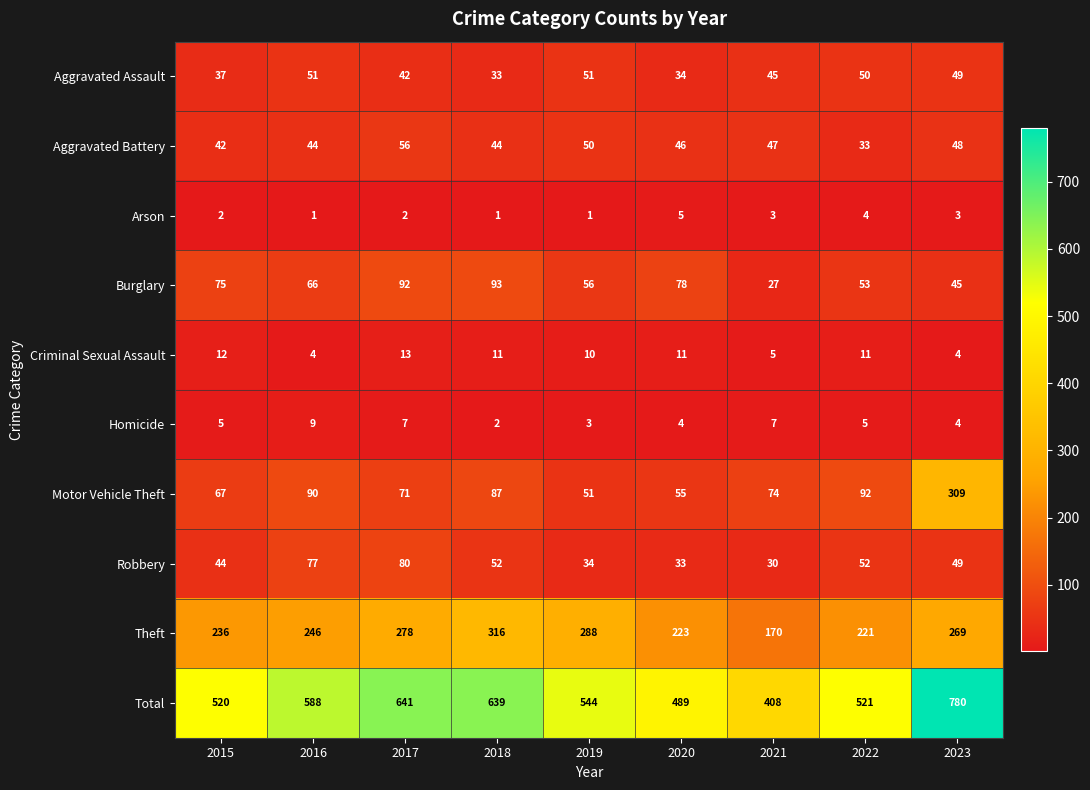

What is the difference between the highest and lowest values at 2019?

543